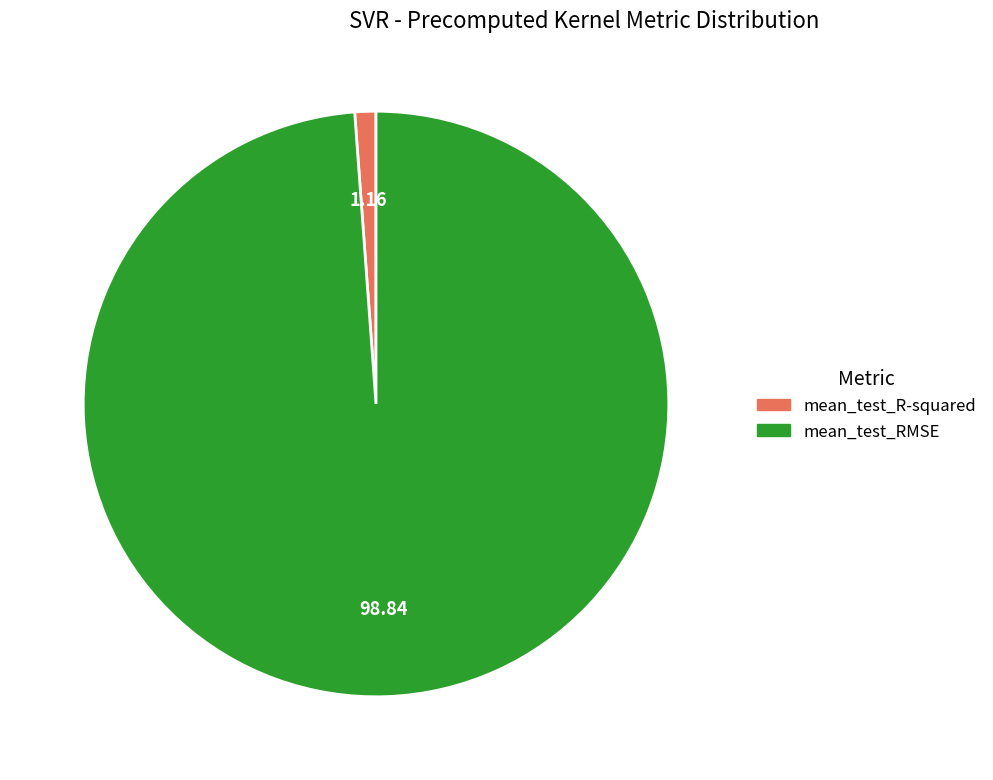

Combined, do mean_test_R-squared and mean_test_RMSE account for over 50%?

Yes